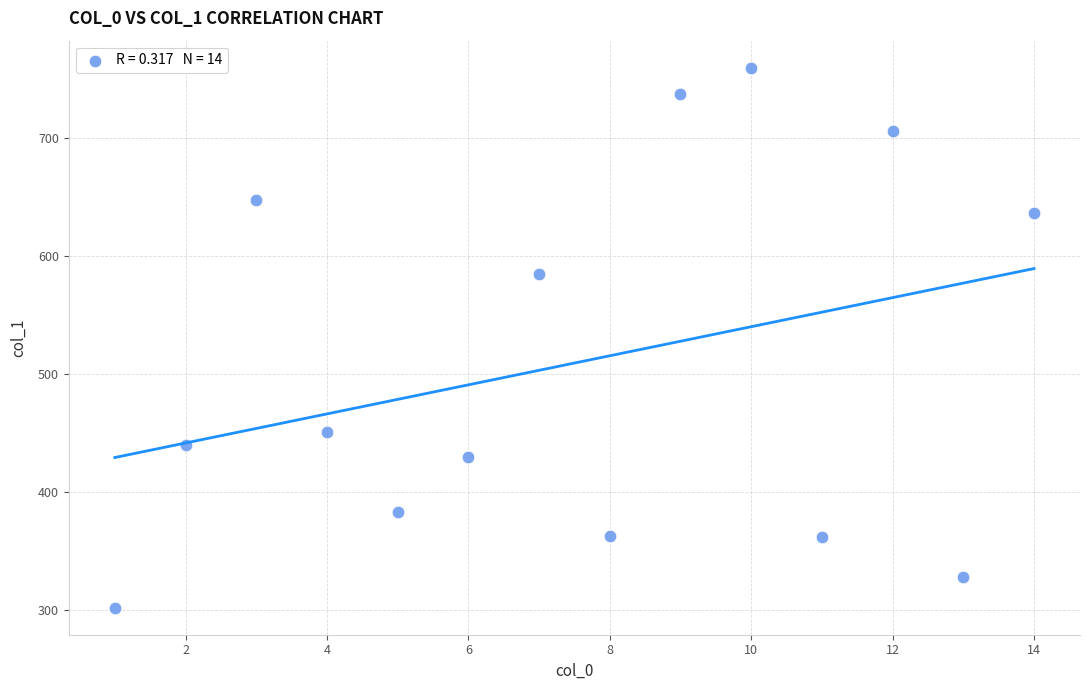

What is the range of Y values (max minus min)?

458